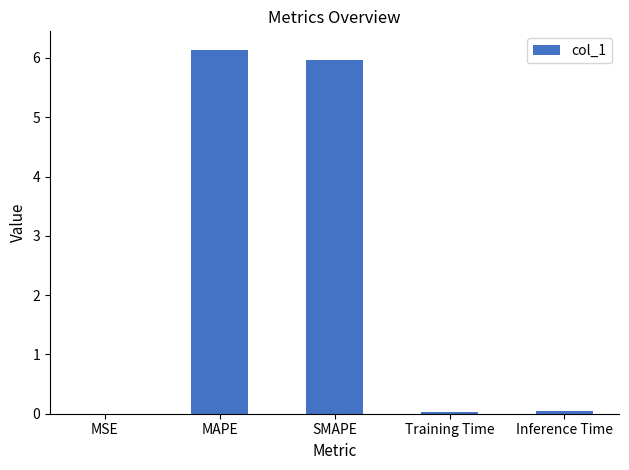

The value at MAPE is 6.1. True or false?

True